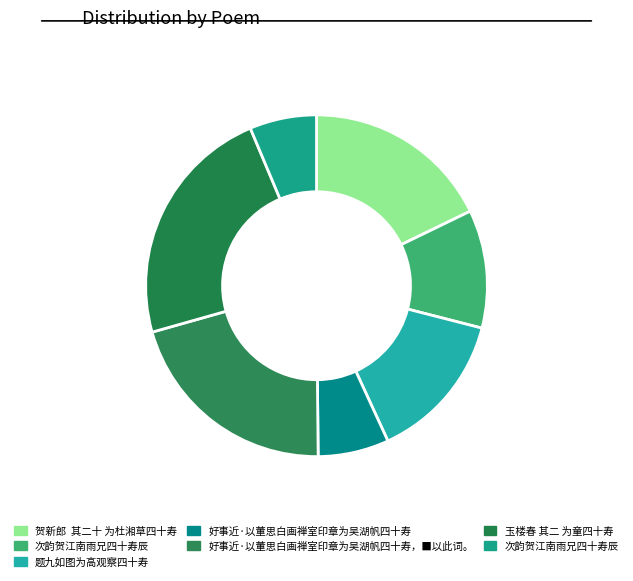

Which category has the biggest portion of the pie?

玉楼春 其二 为童四十寿